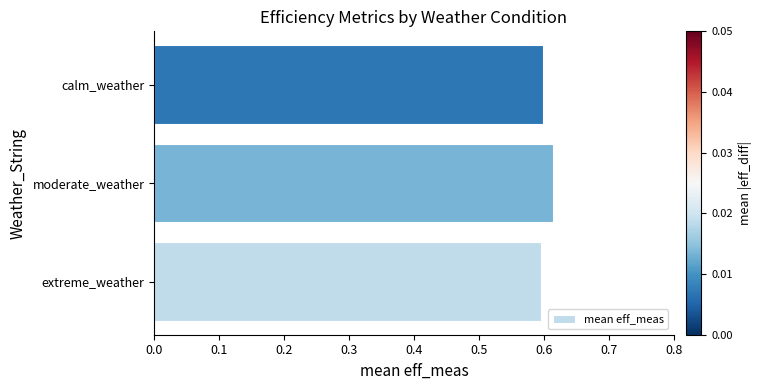

The value at moderate_weather is 0.4. True or false?

False